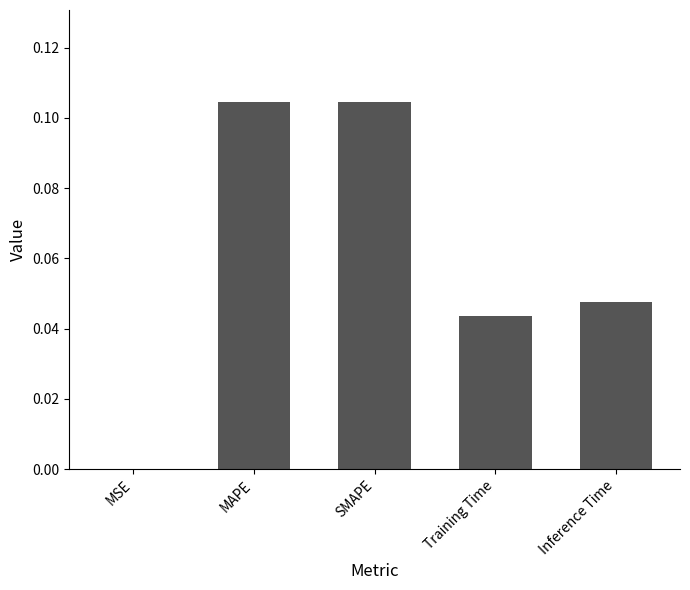

Which has a higher value, MSE or Inference Time?

Inference Time